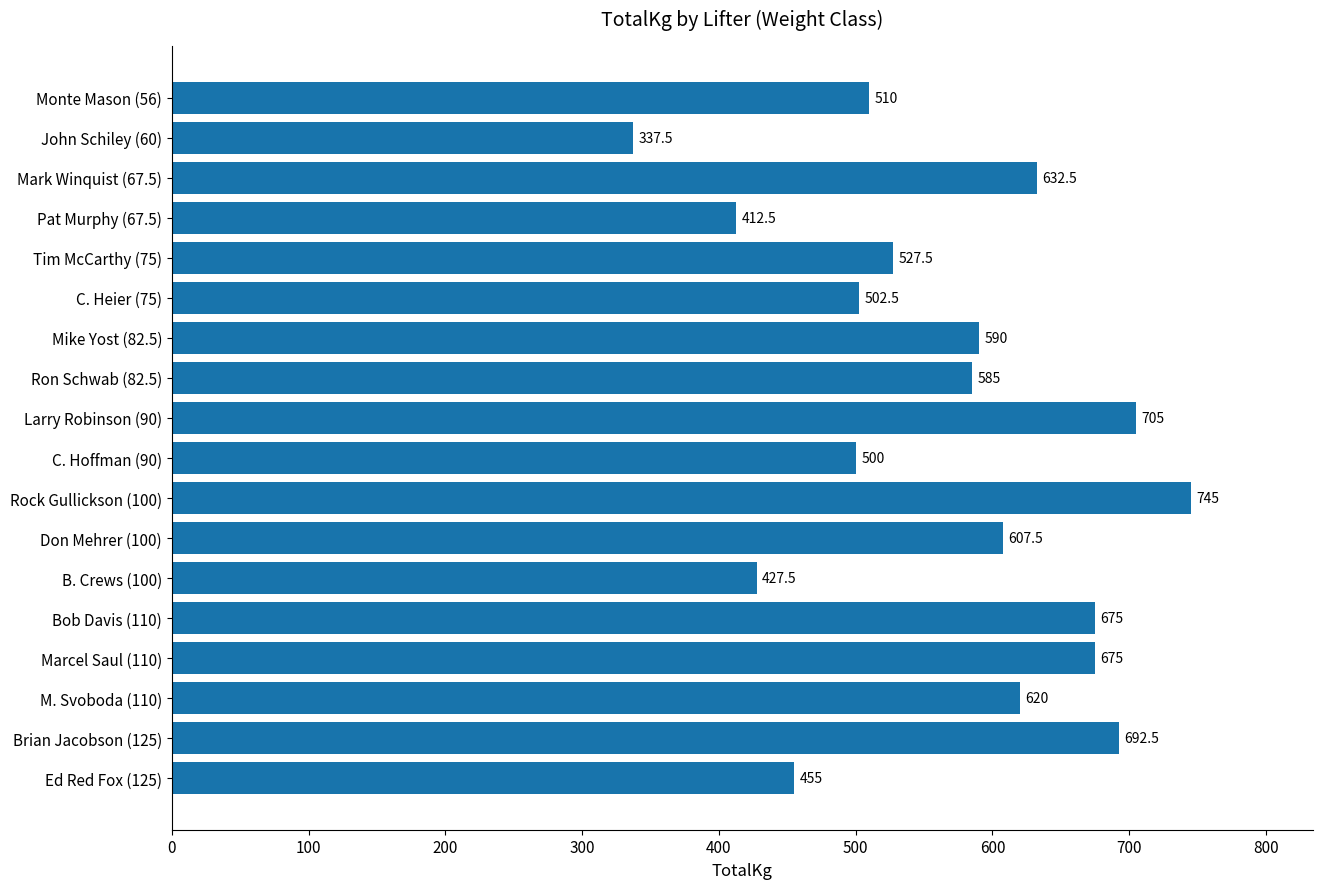

What is the minimum value shown in the chart?

337.5